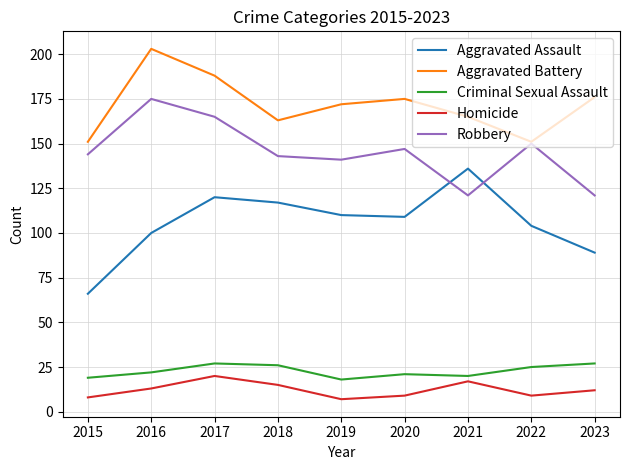

Which series changed the most between 2017 and 2023?

Robbery